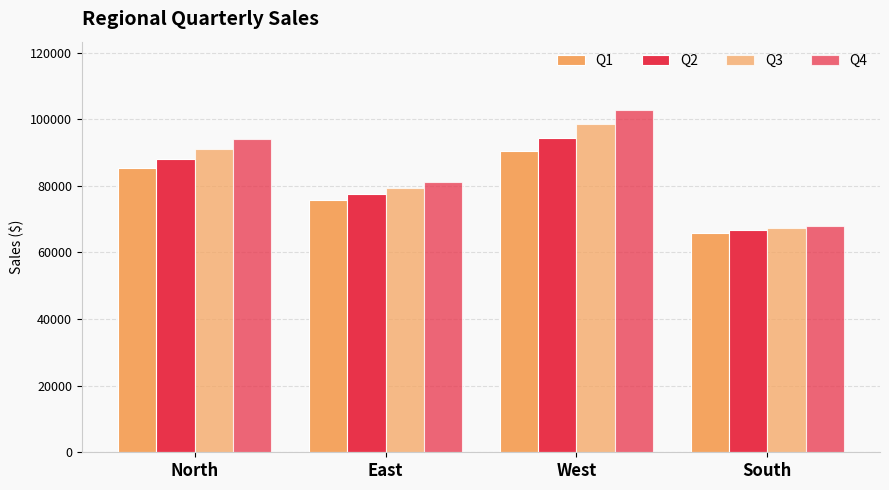

How many data points in Q4 are above 94017?

2